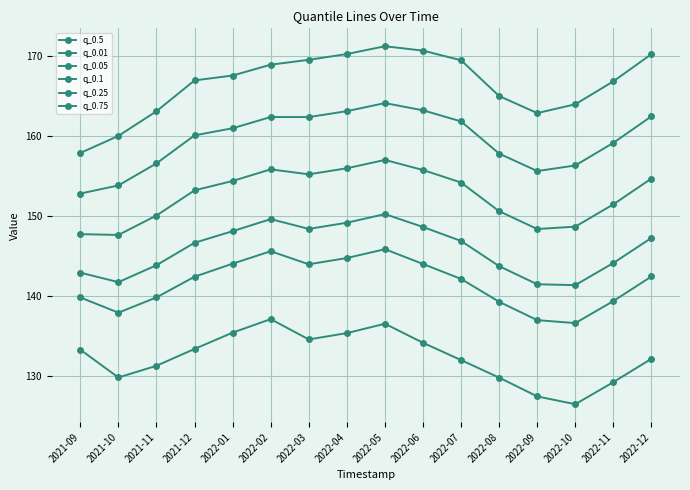

Reading left to right, extract all data points from this chart.

q_0.5: 2021-09=152.8	2021-10=153.8	2021-11=156.6	2021-12=160.1	2022-01=160.9	2022-02=162.3	2022-03=162.3	2022-04=163.1	2022-05=164.1	2022-06=163.2	2022-07=161.8	2022-08=157.8	2022-09=155.6	2022-10=156.3	2022-11=159.1	2022-12=162.4
q_0.01: 2021-09=133.3	2021-10=129.8	2021-11=131.2	2021-12=133.3	2022-01=135.4	2022-02=137.1	2022-03=134.5	2022-04=135.3	2022-05=136.5	2022-06=134.1	2022-07=132.0	2022-08=129.8	2022-09=127.4	2022-10=126.4	2022-11=129.2	2022-12=132.1
q_0.05: 2021-09=139.8	2021-10=137.9	2021-11=139.8	2021-12=142.4	2022-01=144.0	2022-02=145.6	2022-03=143.9	2022-04=144.7	2022-05=145.8	2022-06=144.0	2022-07=142.1	2022-08=139.2	2022-09=136.9	2022-10=136.6	2022-11=139.3	2022-12=142.4
q_0.1: 2021-09=142.9	2021-10=141.7	2021-11=143.8	2021-12=146.6	2022-01=148.1	2022-02=149.6	2022-03=148.4	2022-04=149.1	2022-05=150.2	2022-06=148.6	2022-07=146.8	2022-08=143.7	2022-09=141.4	2022-10=141.3	2022-11=144.1	2022-12=147.2
q_0.25: 2021-09=147.7	2021-10=147.6	2021-11=150.0	2021-12=153.2	2022-01=154.4	2022-02=155.8	2022-03=155.2	2022-04=155.9	2022-05=157.0	2022-06=155.7	2022-07=154.2	2022-08=150.6	2022-09=148.3	2022-10=148.6	2022-11=151.4	2022-12=154.7
q_0.75: 2021-09=157.9	2021-10=160.0	2021-11=163.1	2021-12=166.9	2022-01=167.5	2022-02=168.9	2022-03=169.5	2022-04=170.2	2022-05=171.2	2022-06=170.7	2022-07=169.4	2022-08=165.0	2022-09=162.8	2022-10=163.9	2022-11=166.8	2022-12=170.2